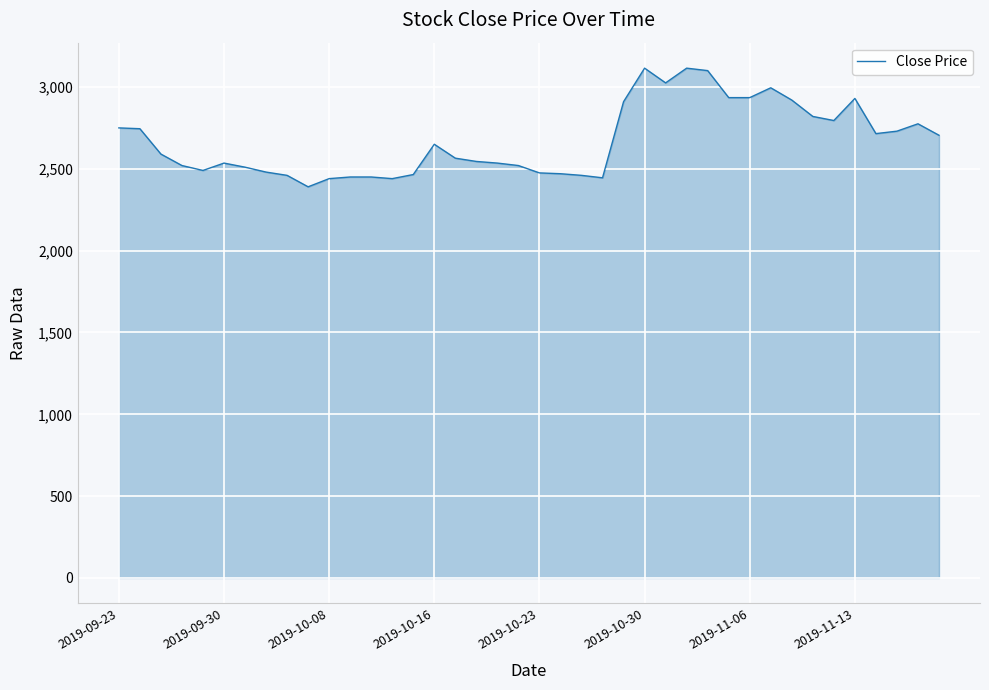

What is the difference between the maximum and minimum values?

725